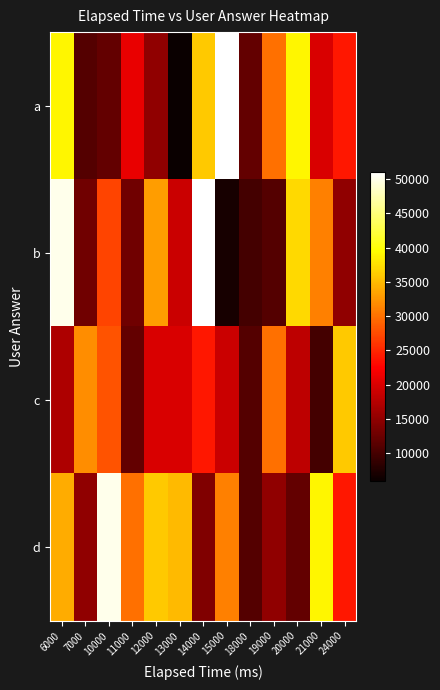

Which category has the lowest value across all series?

13000